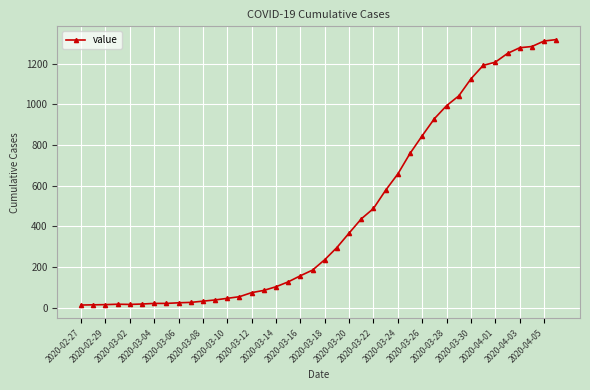

What is the difference between the maximum and second lowest values?

1305